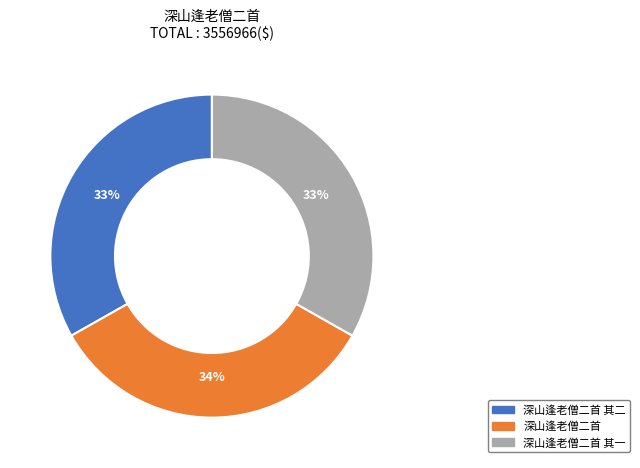

To the nearest percent, what is the average slice percentage?

33%